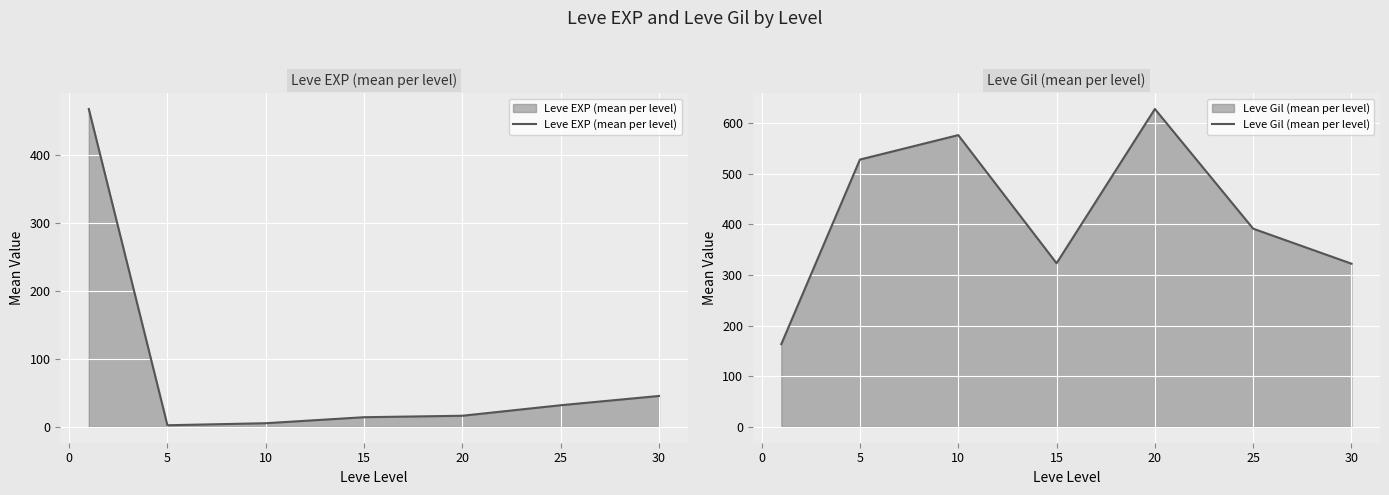

What are all the series names shown in the legend?

Leve EXP (mean per level), Leve Gil (mean per level)